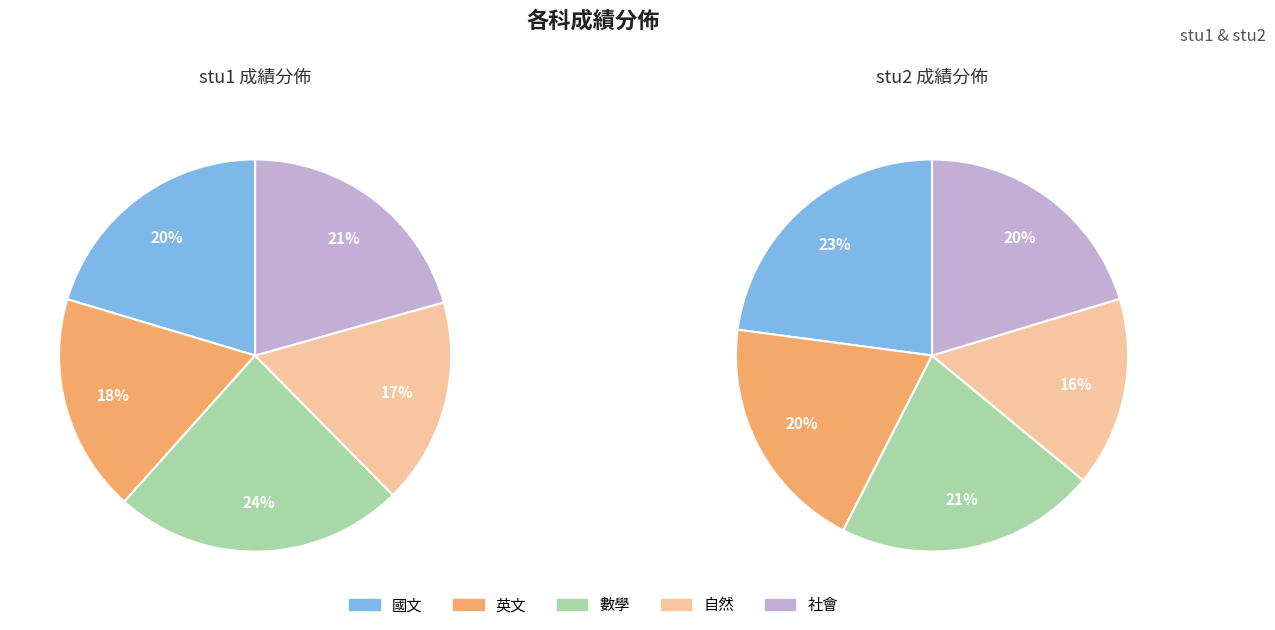

To the nearest percent, what portion does 數學 represent?

24%